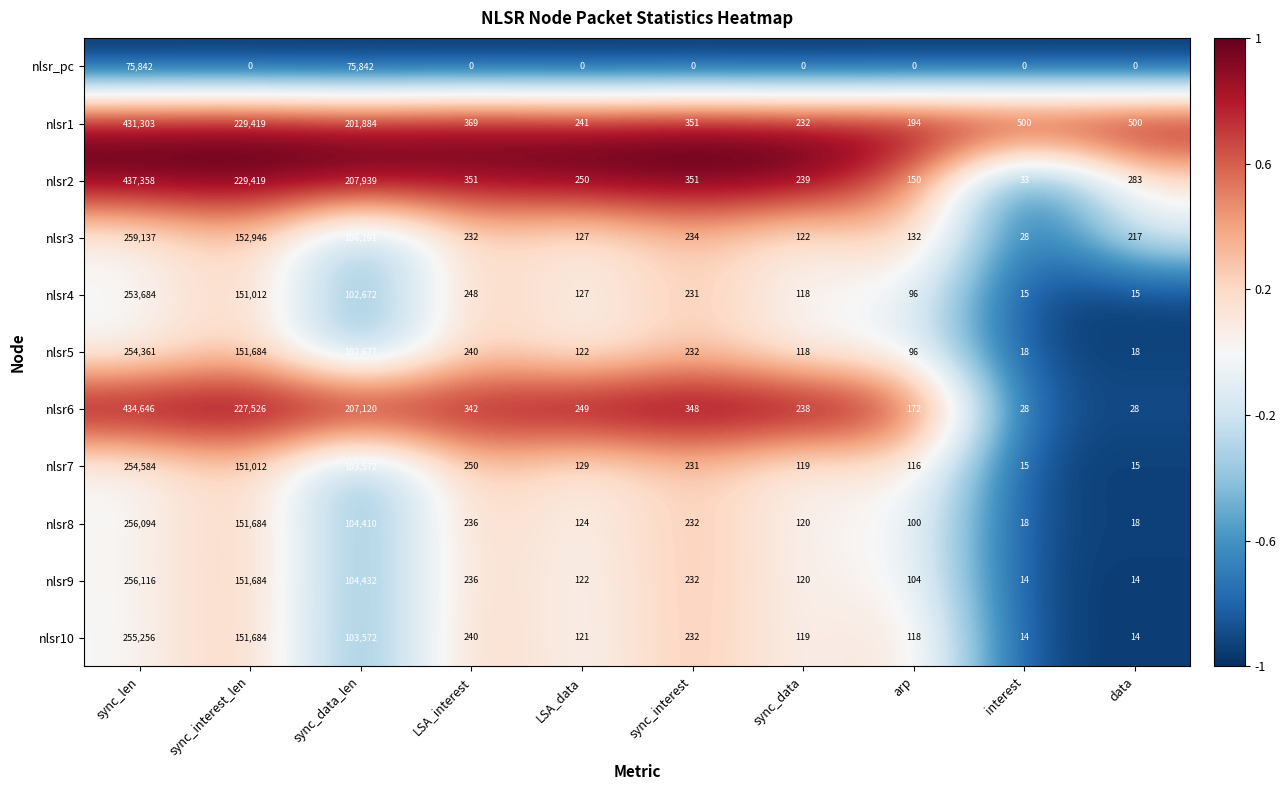

Count the number of categories in the chart.

10